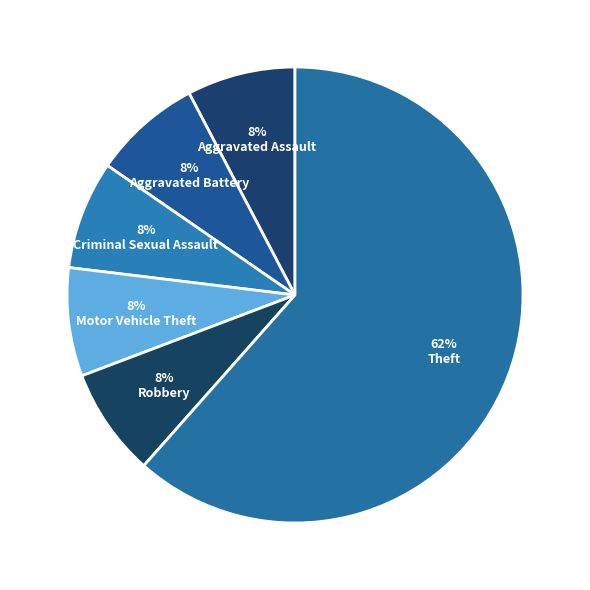

Which slice is the smallest?

Aggravated Assault